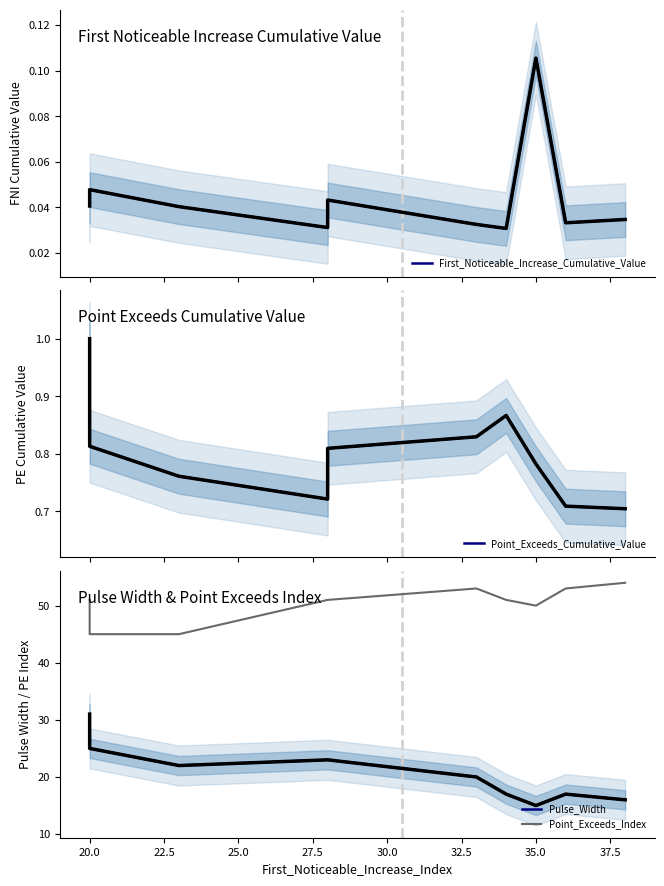

Which series has the largest range (max minus min)?

Pulse_Width